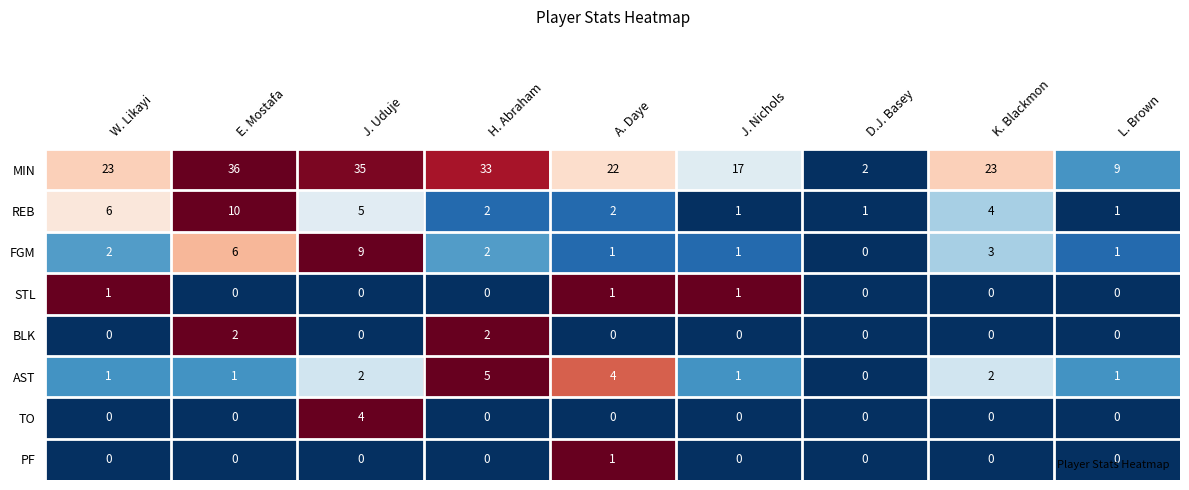

What is the total value across all series at D.J. Basey?

3